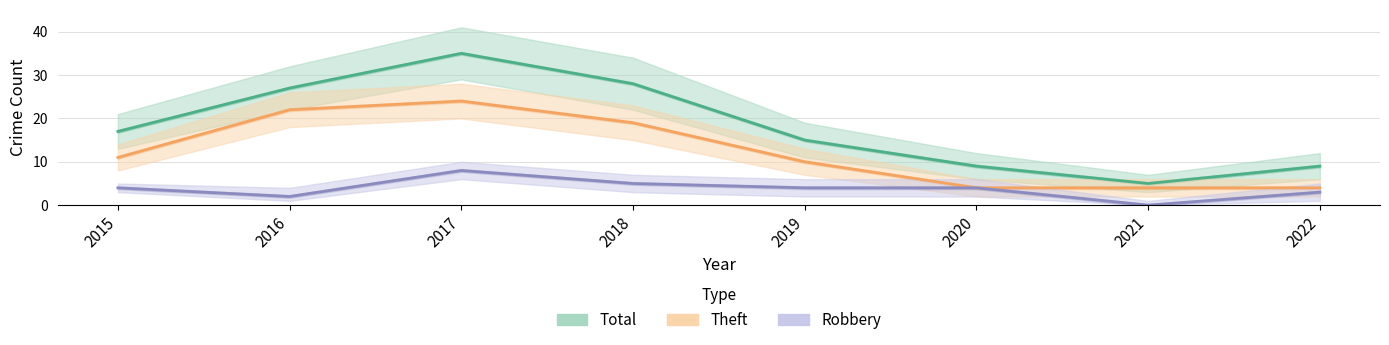

What is the difference between the Theft values at 2021 and 2016?

18